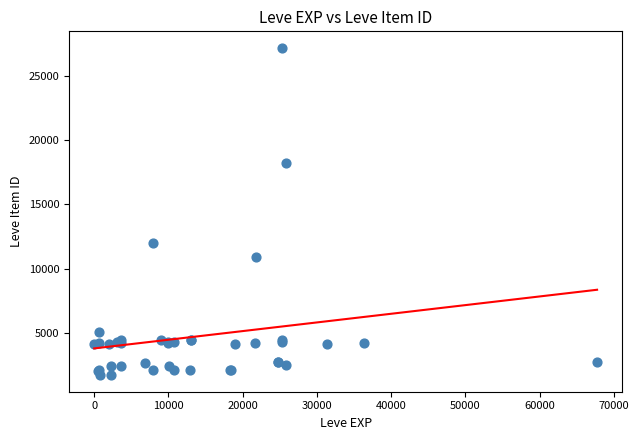

What Y value in the scatter plot is closest to 14448?

12018